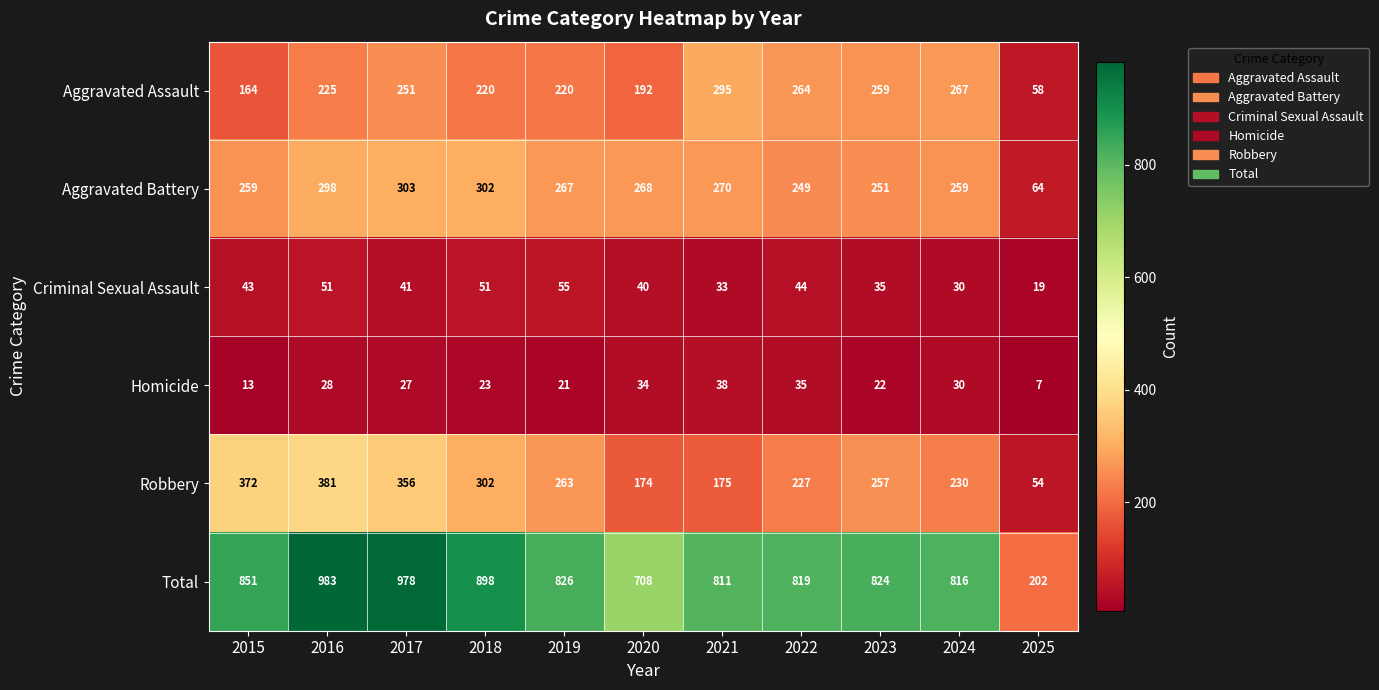

How many data points does each series have?

11